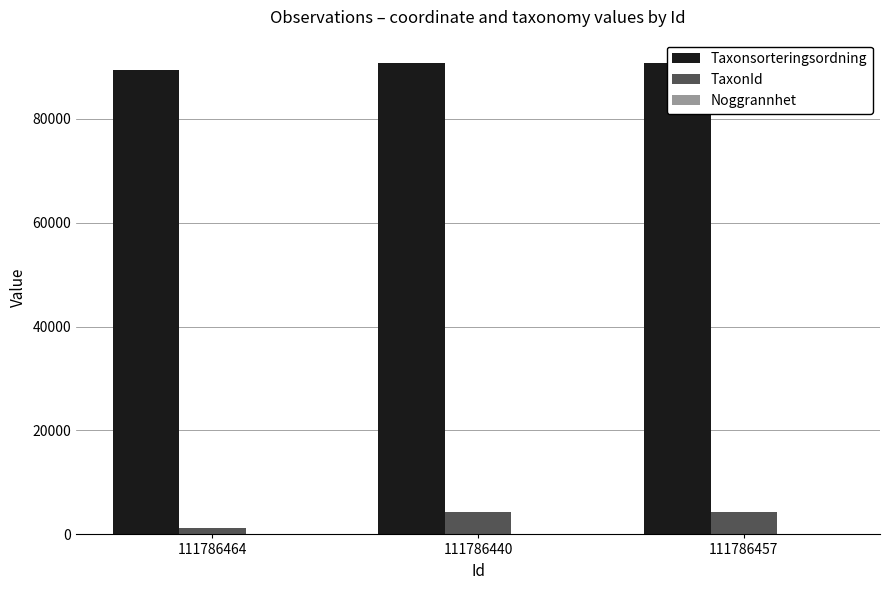

The Noggrannhet series shows 10 at 111786457. True or false?

True